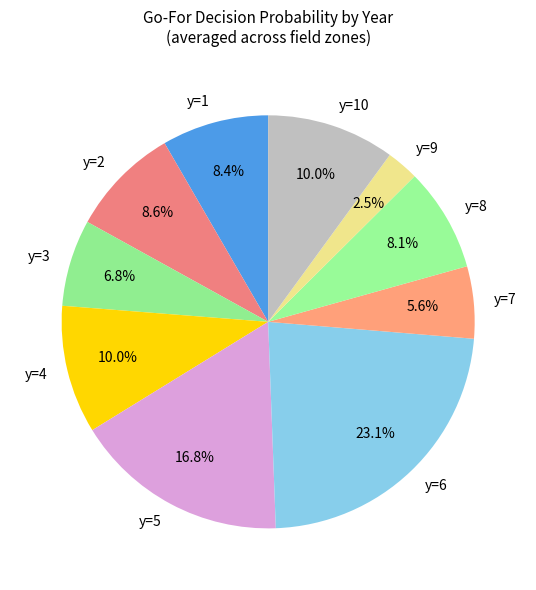

Which slice is the smallest?

y=9